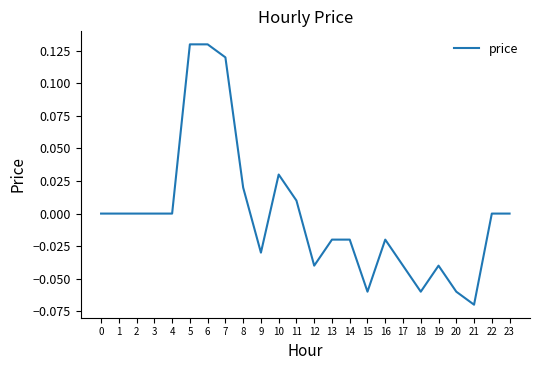

True or false: there are more than 1 points higher than both neighbors.

True